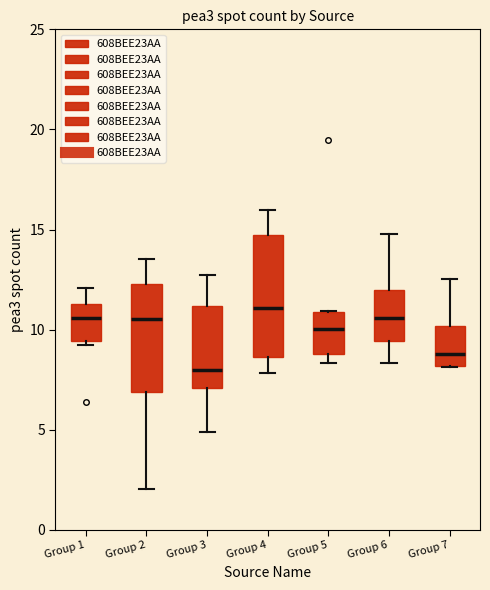

Reading left to right, read every box against the y-axis: the position of its median line, the range the box covers, and the ends of its whiskers. The values are not printed on the chart, so give them approximately, as read against the axis.

Group 1: median 10.5, box 9.5 to 11.5, whiskers 9.0 to 12.0
Group 2: median 10.5, box 7.0 to 12.5, whiskers 2.0 to 13.5
Group 3: median 8.0, box 7.0 to 11.0, whiskers 5.0 to 12.5
Group 4: median 11.0, box 8.5 to 14.5, whiskers 8.0 to 16.0
Group 5: median 10.0, box 9.0 to 11.0, whiskers 8.5 to 11.0
Group 6: median 10.5, box 9.5 to 12.0, whiskers 8.5 to 15.0
Group 7: median 9.0, box 8.0 to 10.0, whiskers 8.0 to 12.5